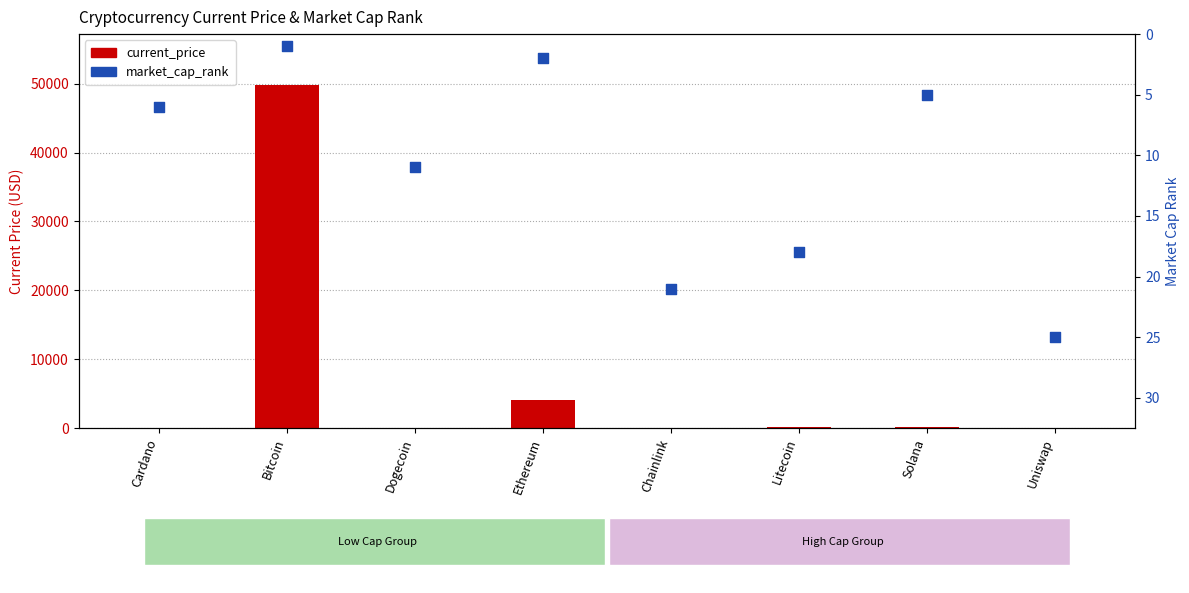

At how many categories does at least one series exceed 34847?

1